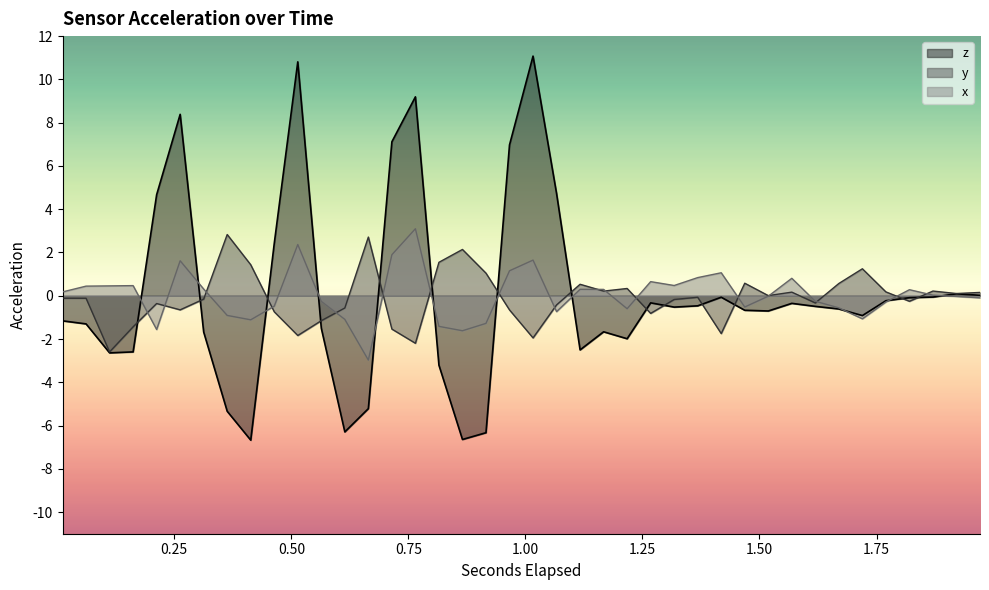

Which series has the widest spread of values?

z